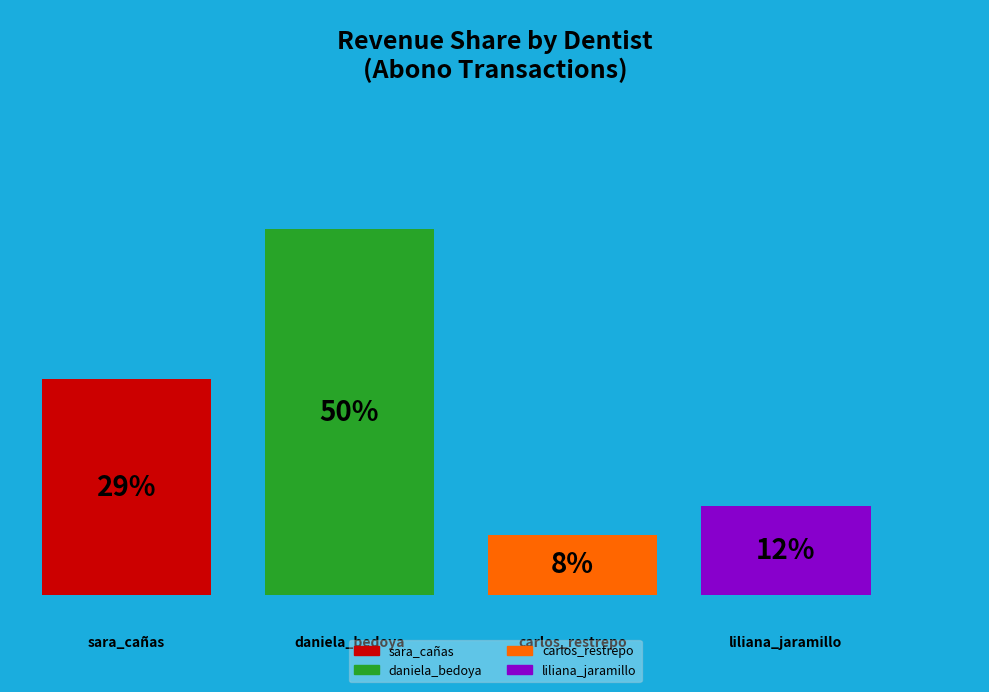

How much of the chart is everything except 10?

90.3%